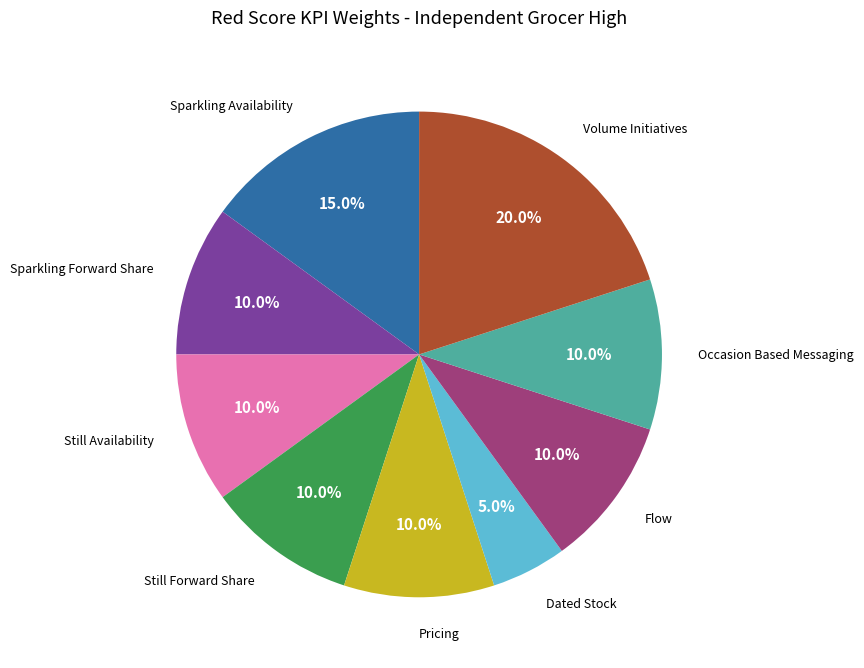

What is the smallest slice in the pie chart?

Dated Stock